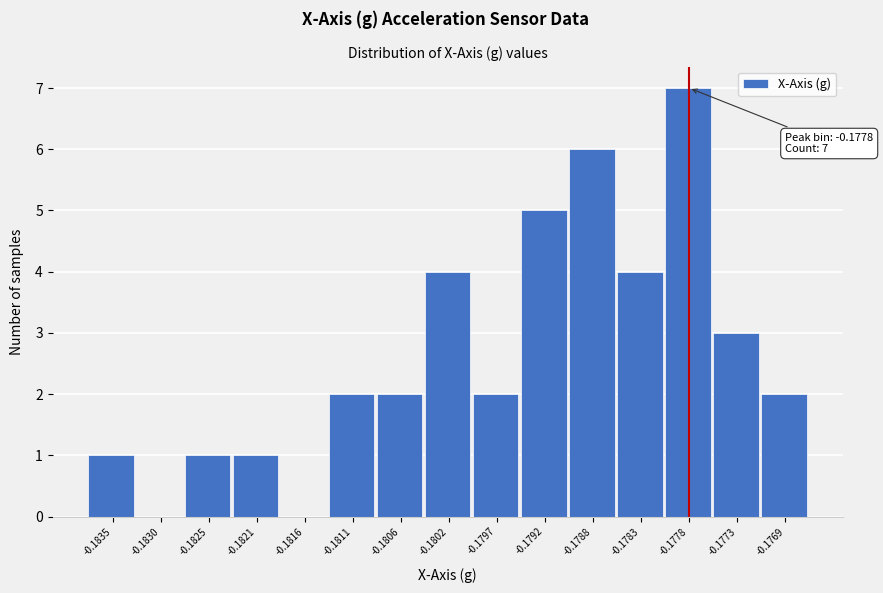

Reading left to right, extract all data points from this chart.

-0.1835=1	-0.1830=0	-0.1825=1	-0.1821=1	-0.1816=0	-0.1811=2	-0.1806=2	-0.1802=4	-0.1797=2	-0.1792=5	-0.1788=6	-0.1783=4	-0.1778=7	-0.1773=3	-0.1769=2